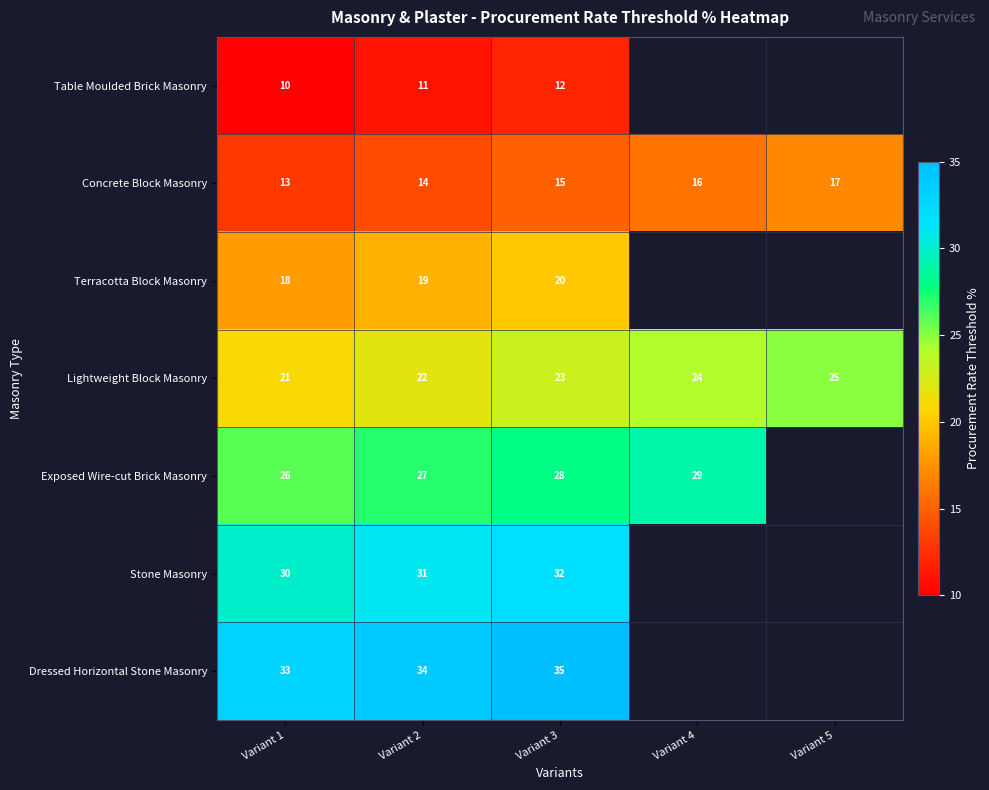

The value of Terracotta Block Masonry at Variant 3 is 34.5. True or false?

False